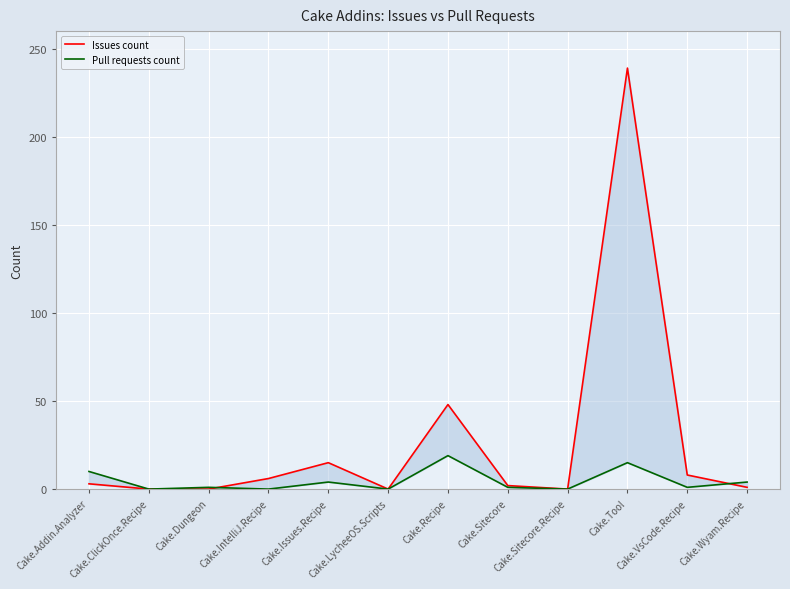

What is the sum of the Issues count values at Cake.ClickOnce.Recipe and Cake.Sitecore?

2